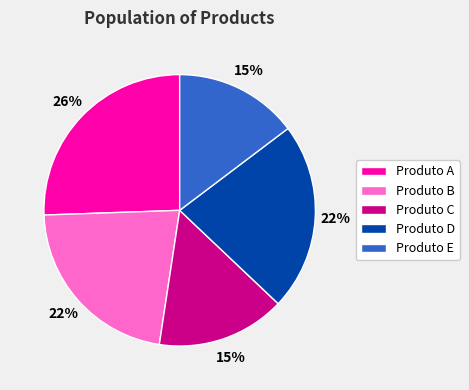

To the nearest percent, what is the average slice percentage?

20%